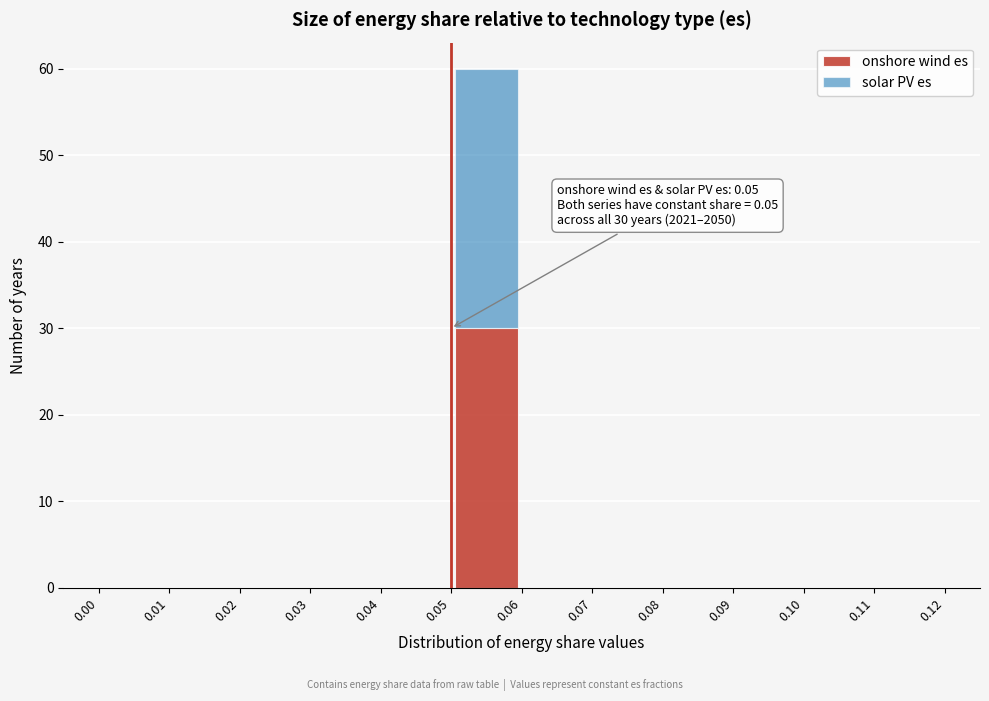

Which range on the x-axis has the tallest stacked bar (by total height)?

0.05 to 0.06